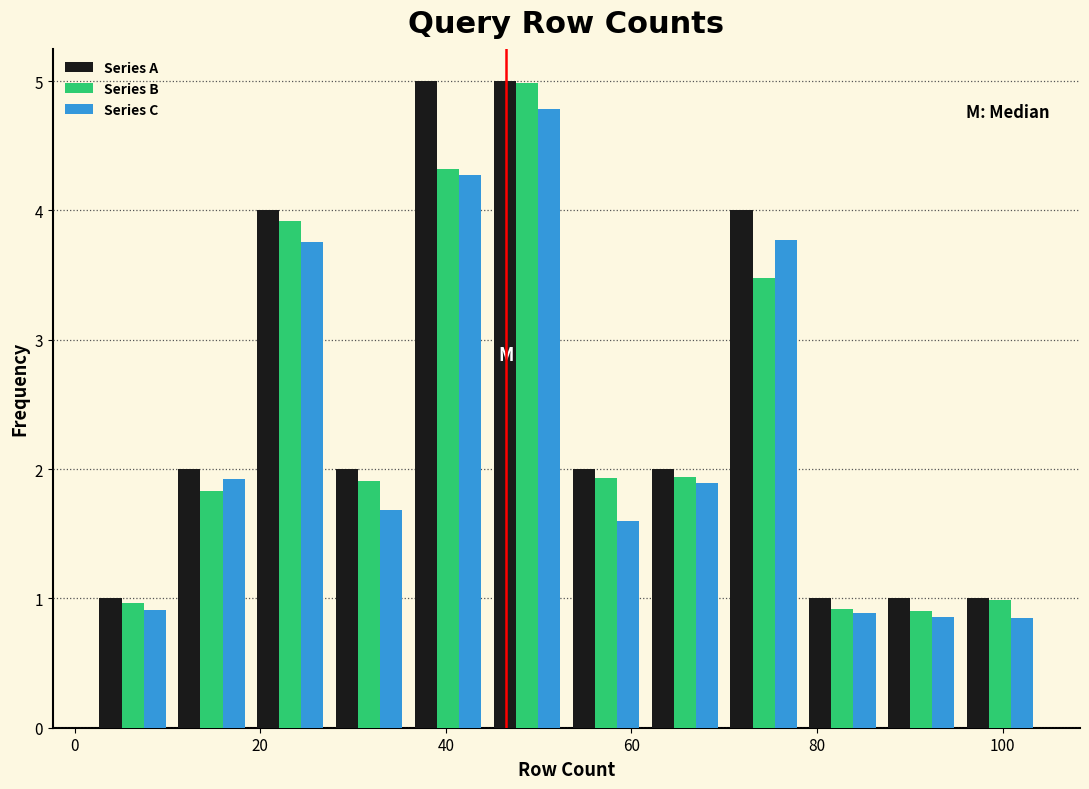

Reading left to right, list every range on the x-axis with the height of the bar of each series over it. Neither the bar edges nor the heights are printed on the chart, so give them approximately, as read against the axes.

2.0 to 10.5: Series A=1.0	Series B=1.0	Series C=0.9
10.5 to 19.0: Series A=2.0	Series B=1.8	Series C=1.9
19.0 to 27.5: Series A=4.0	Series B=3.9	Series C=3.8
27.5 to 36.0: Series A=2.0	Series B=1.9	Series C=1.7
36.0 to 44.5: Series A=5.0	Series B=4.3	Series C=4.3
44.5 to 53.0: Series A=5.0	Series B=5.0	Series C=4.8
53.0 to 61.5: Series A=2.0	Series B=1.9	Series C=1.6
61.5 to 70.0: Series A=2.0	Series B=1.9	Series C=1.9
70.0 to 78.5: Series A=4.0	Series B=3.5	Series C=3.8
78.5 to 87.0: Series A=1.0	Series B=0.9	Series C=0.9
87.0 to 95.5: Series A=1.0	Series B=0.9	Series C=0.9
95.5 to 104.0: Series A=1.0	Series B=1.0	Series C=0.9